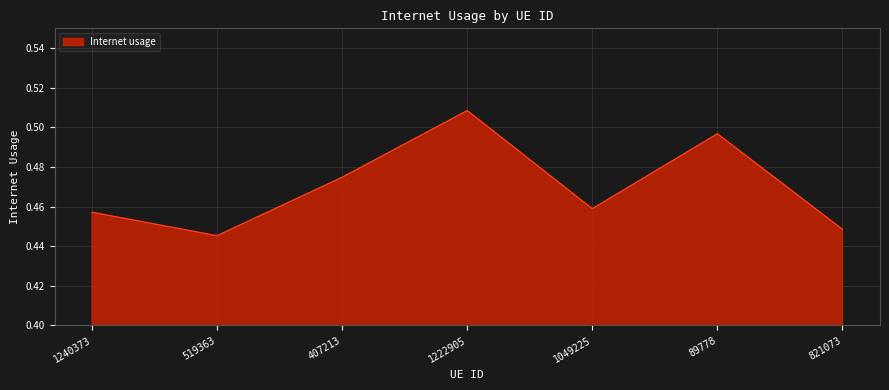

List the labels in order of value, smallest first.

519363, 821073, 1240373, 1049225, 407213, 89778, 1222905